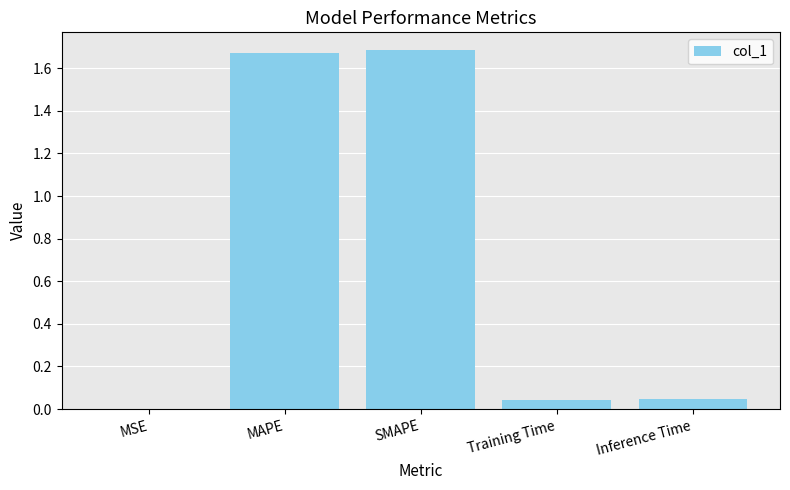

What is the change in value from SMAPE to Inference Time?

-1.6